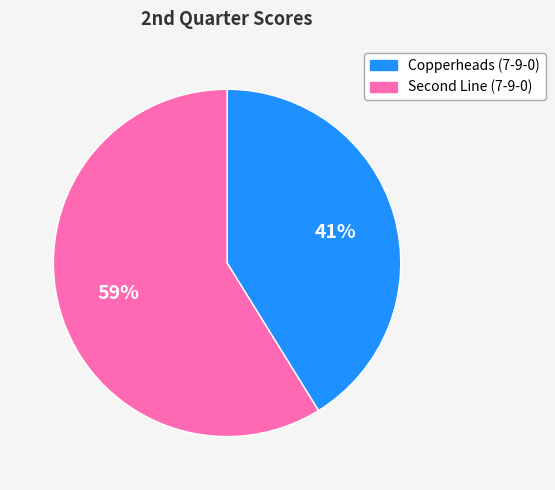

How many segments does this pie chart have?

2